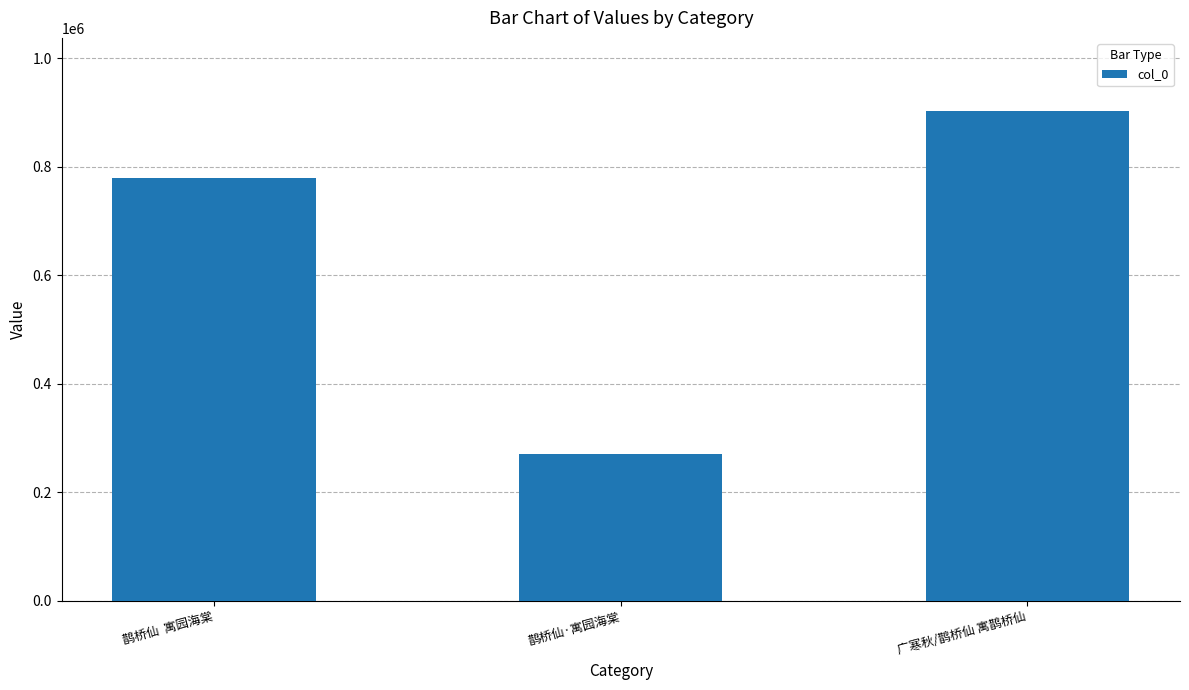

Does the chart contain stacked bars?

No